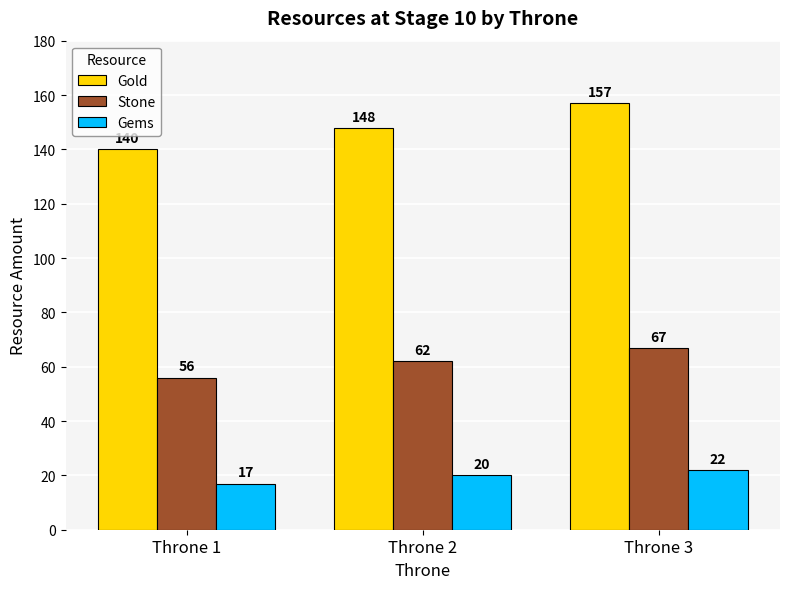

The Gems series shows 20 at Throne 2. True or false?

True